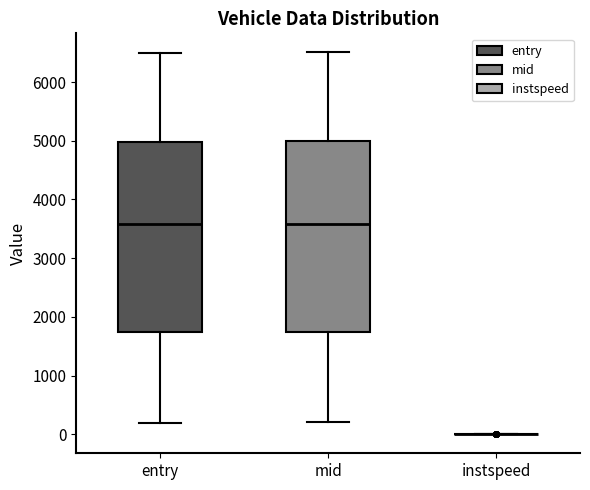

Reading left to right, transcribe this box plot: for each box, give where its median line is, the range the box spans, and where its two whiskers end, as read against the y-axis. The values are not printed on the chart, so give them approximately, as read against the axis.

entry: median 3600, box 1700 to 5000, whiskers 200 to 6500
mid: median 3600, box 1700 to 5000, whiskers 200 to 6500
instspeed: box collapsed to a line at 0, whiskers 0 to 0